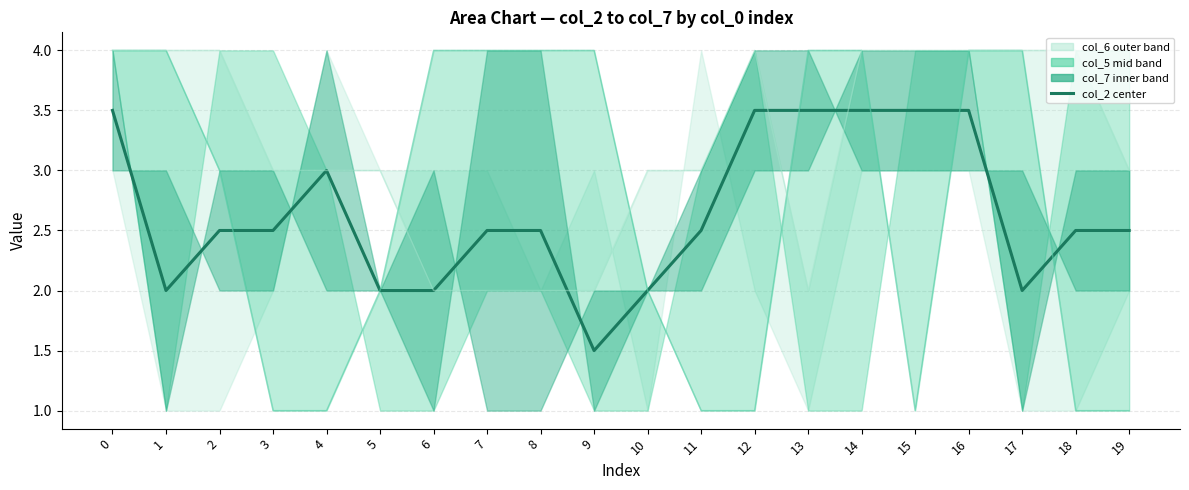

At which category does the chart reach its minimum across all series?

3